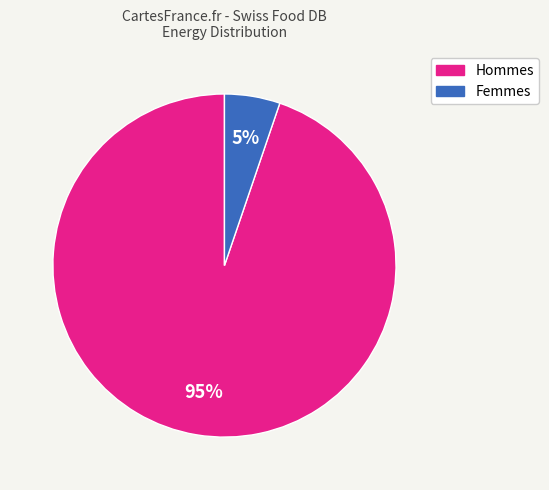

To the nearest percent, what is the average slice percentage?

50%